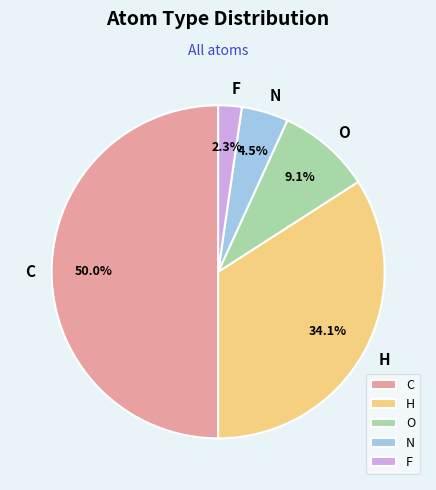

Is F the majority of the pie?

No